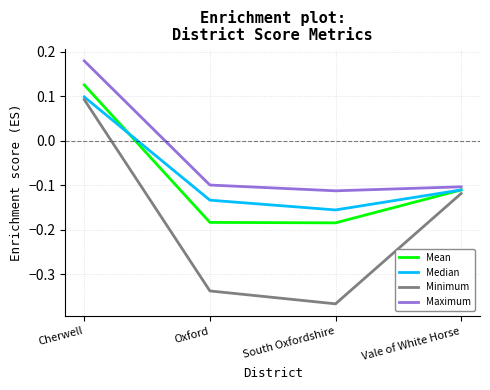

What is the difference between the maximum and minimum values in the Mean series?

0.3